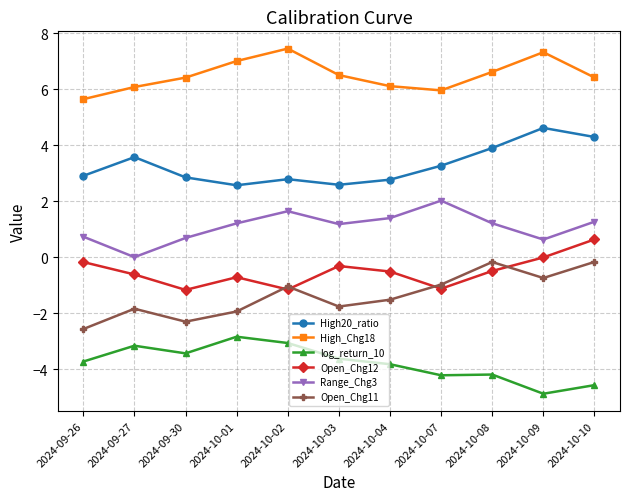

Is the value of Open_Chg11 at 2024-10-04 greater than the value of Range_Chg3 at 2024-10-03?

No